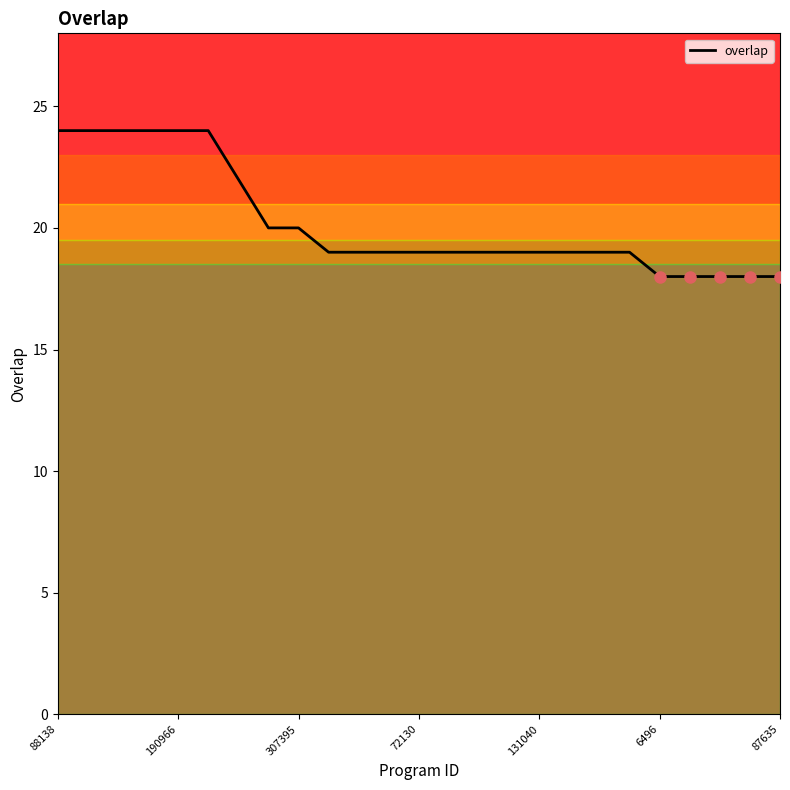

Count the values in the range 19 to 22.

14